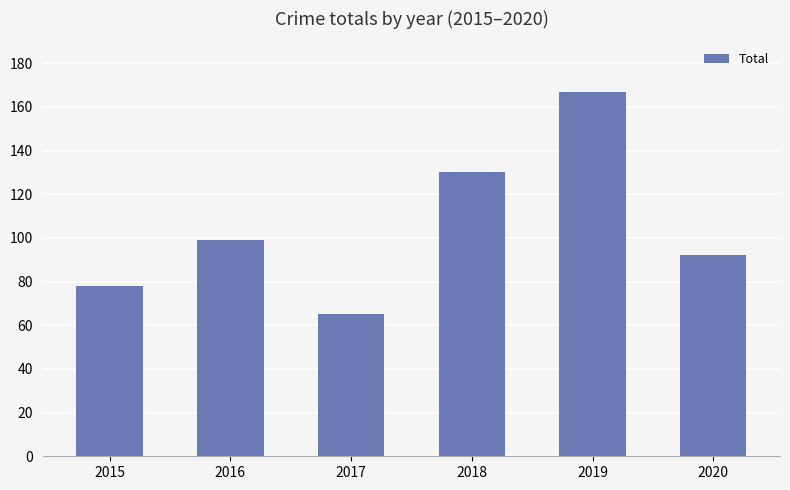

Count the values in the range 78 to 130.

4